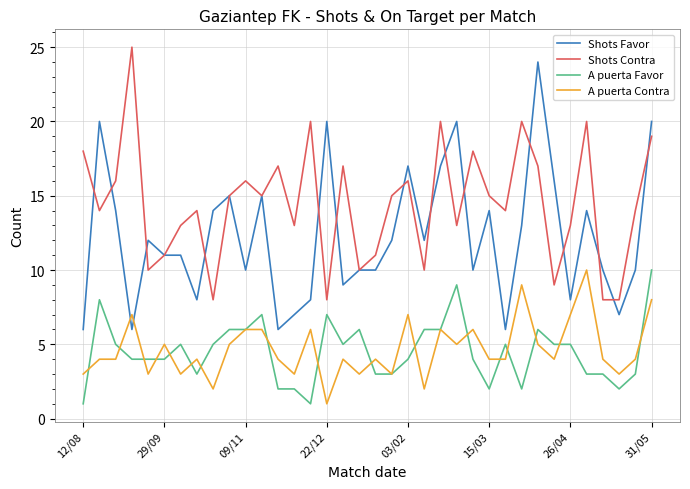

How many times do A puerta Contra and Shots Favor cross each other?

2